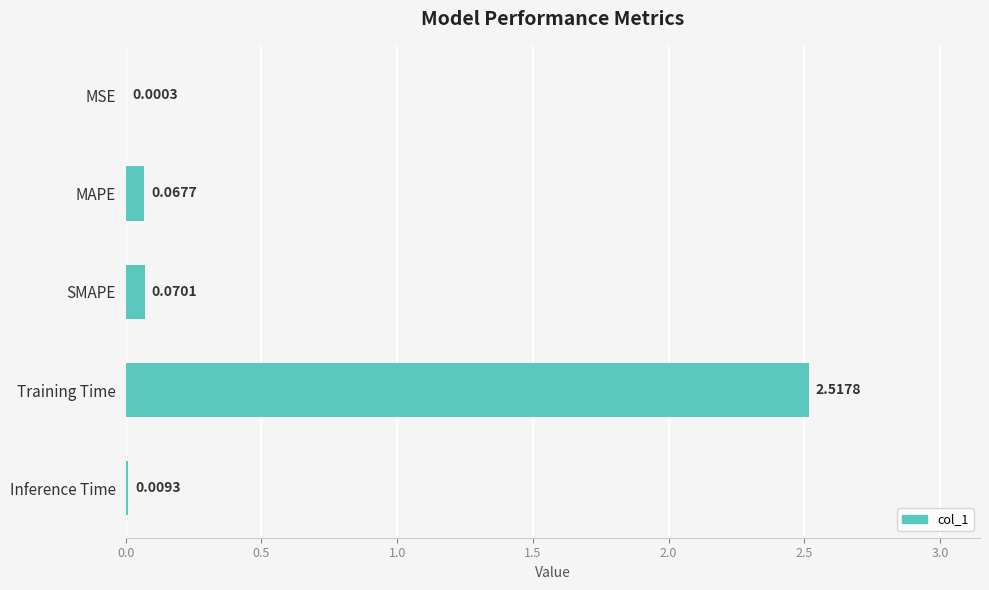

Between SMAPE and Inference Time, which is larger?

SMAPE